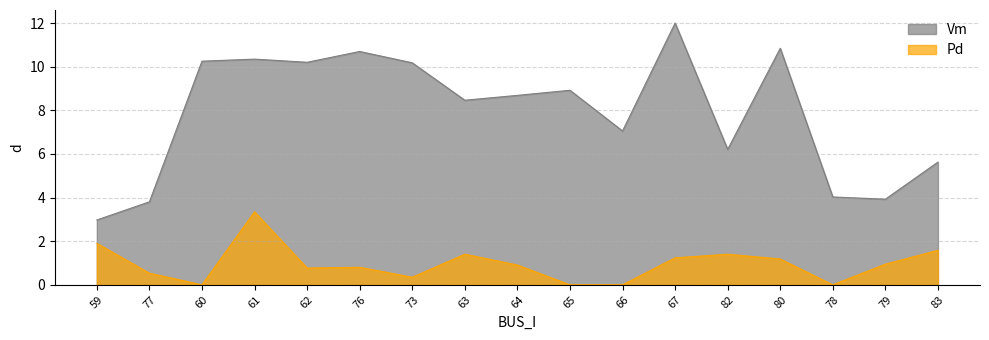

What position from the right is 59?

17